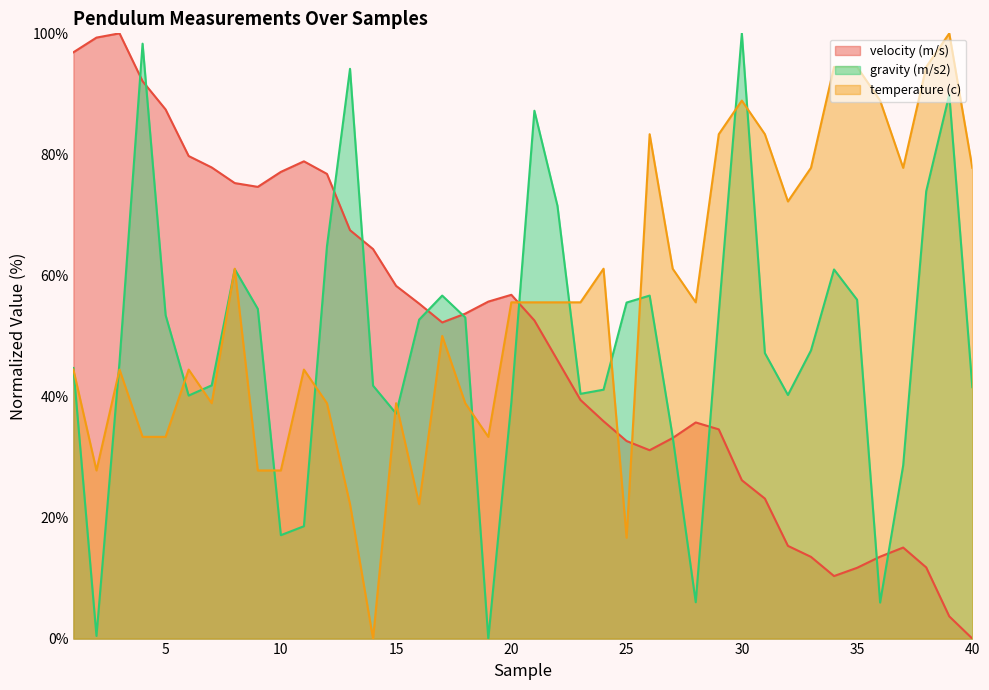

How many interior local valleys does the gravity (m/s2) series have?

9